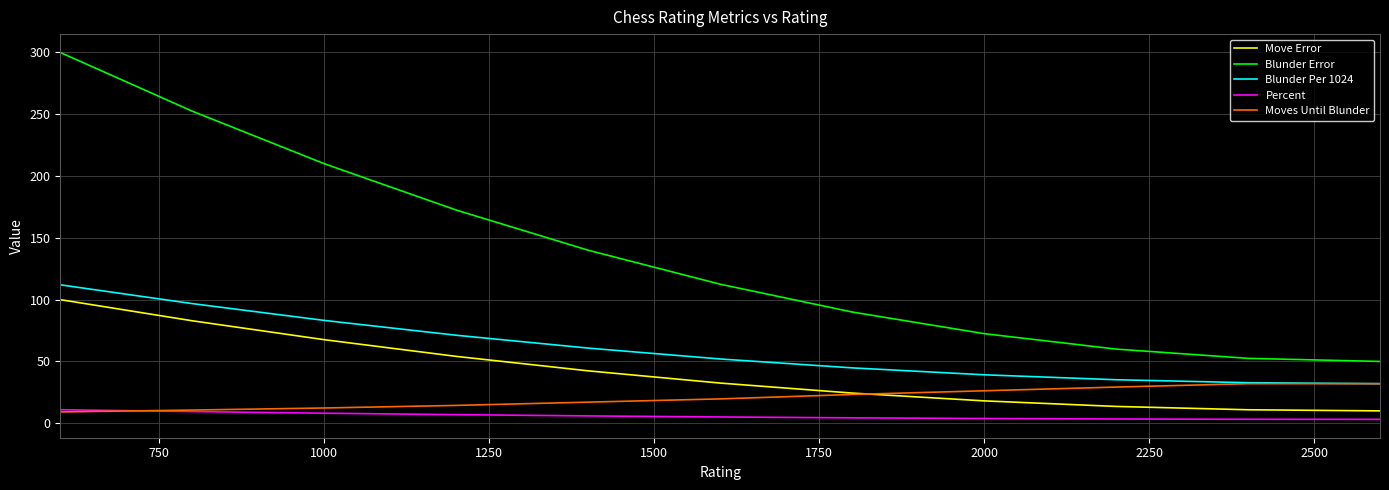

What is the maximum value for Percent?

10.9